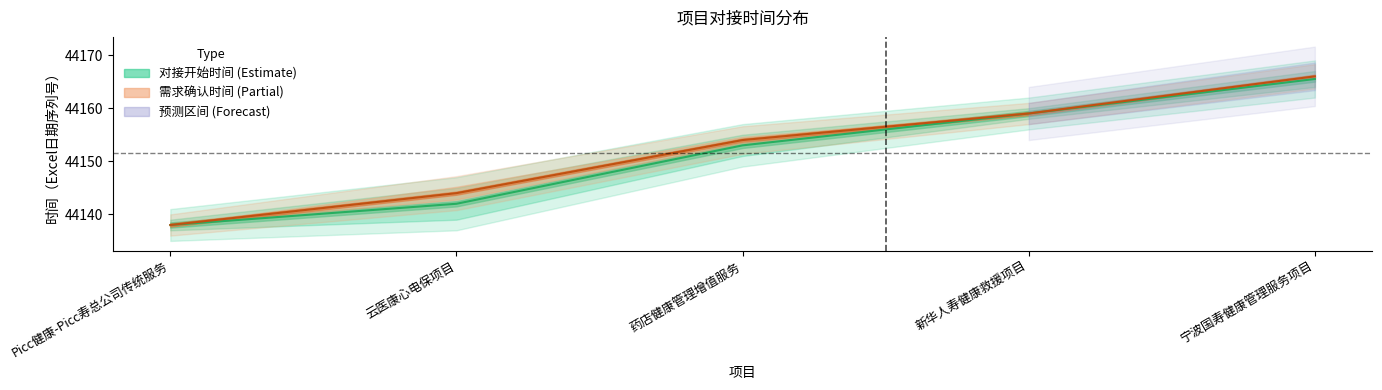

What is the label of the 4th point from the right?

云医康心电保项目